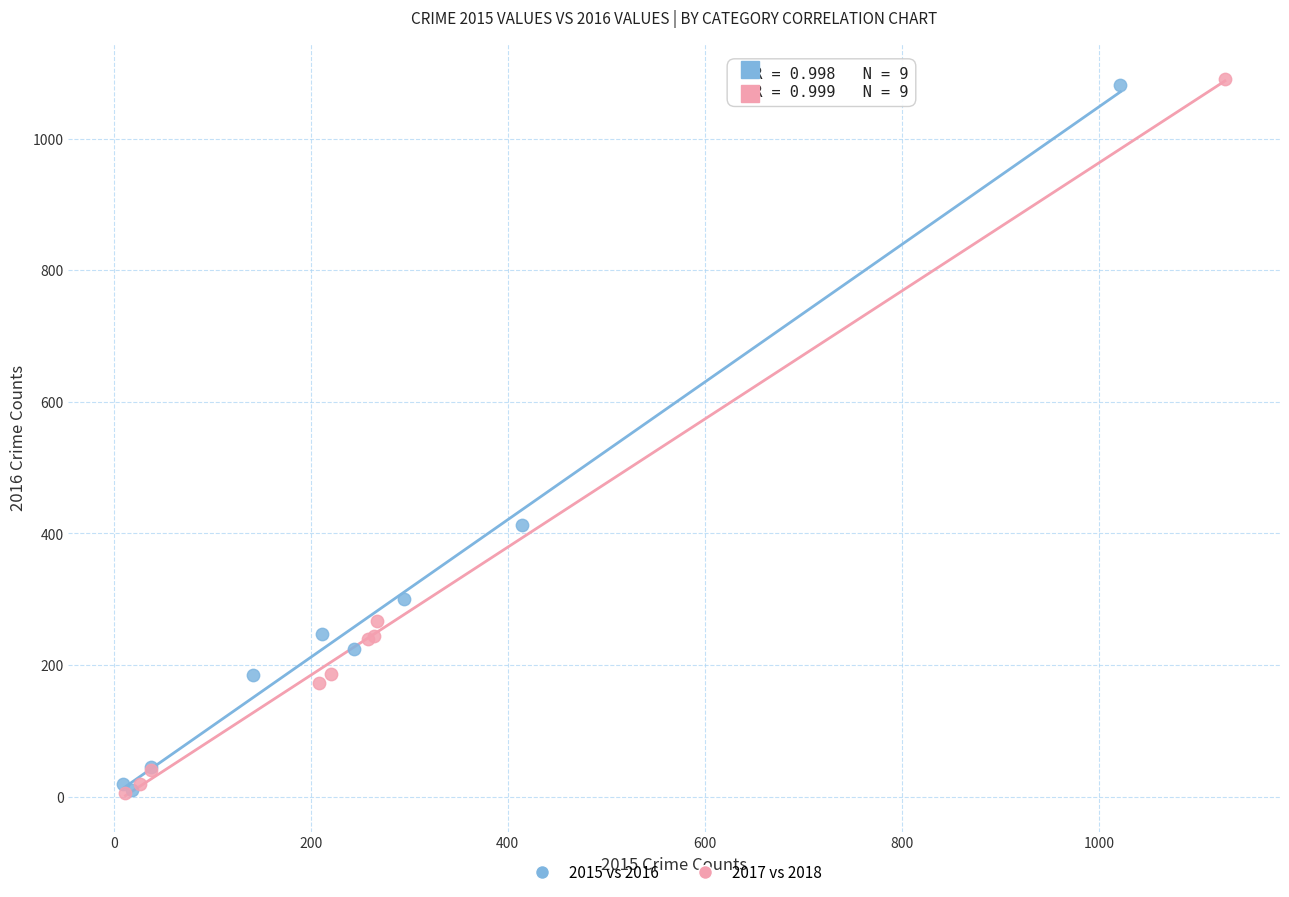

Which series has the widest spread of Y values?

2017 vs 2018